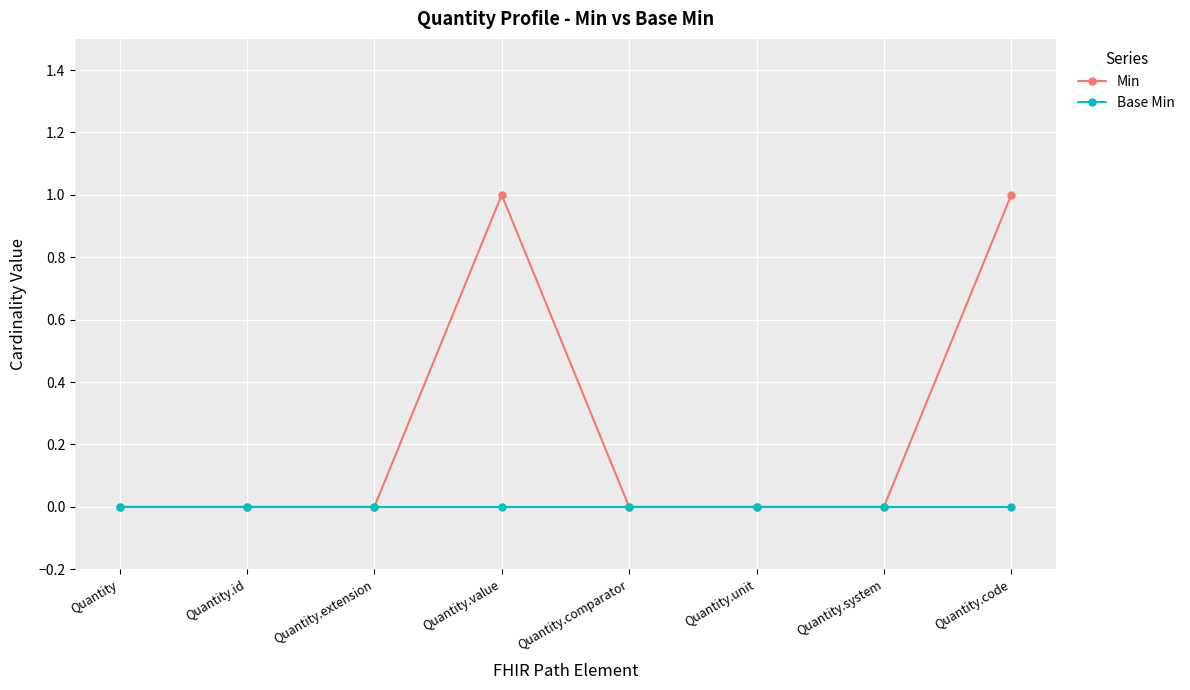

Is this an area chart (filled region under the line)?

No